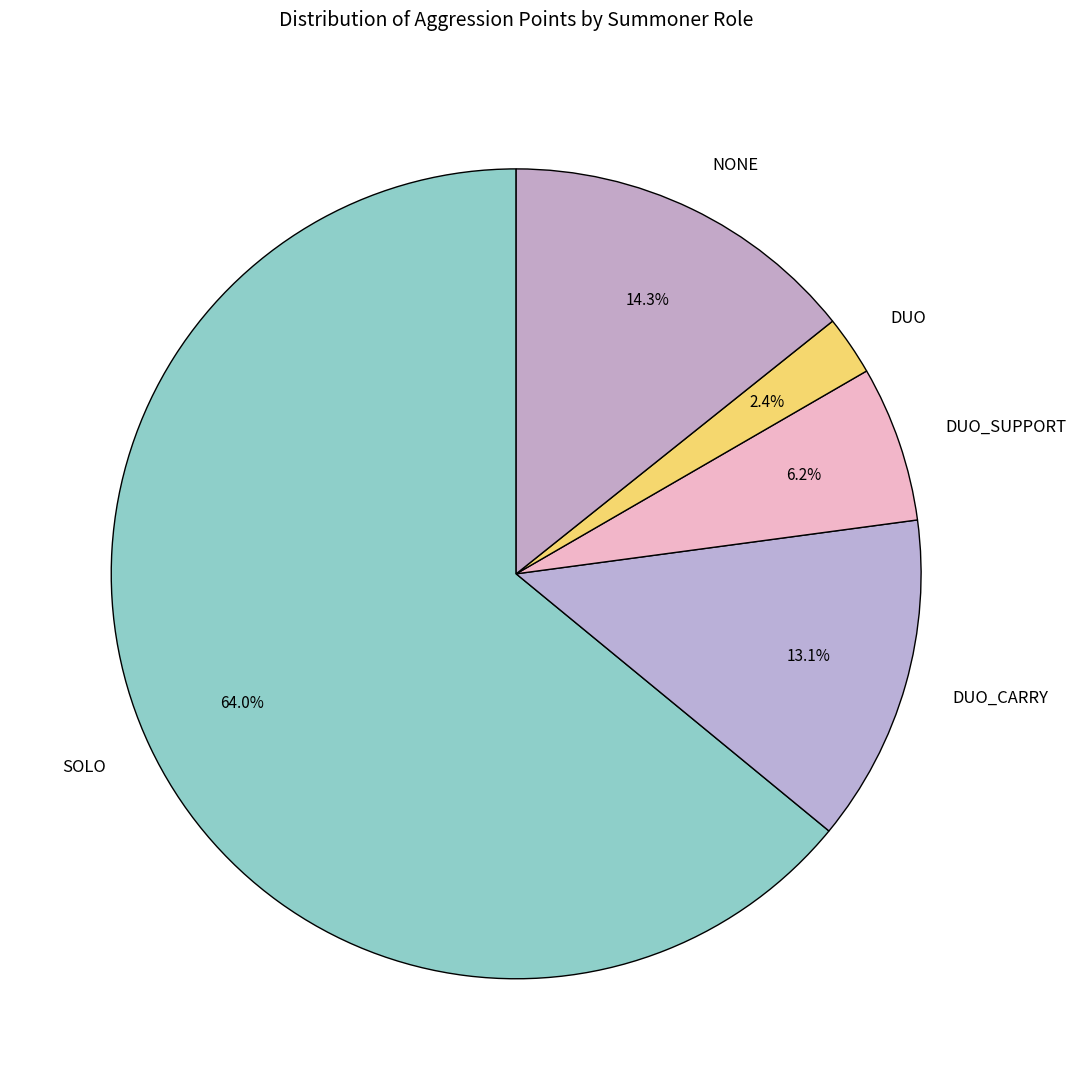

How many segments does this pie chart have?

5